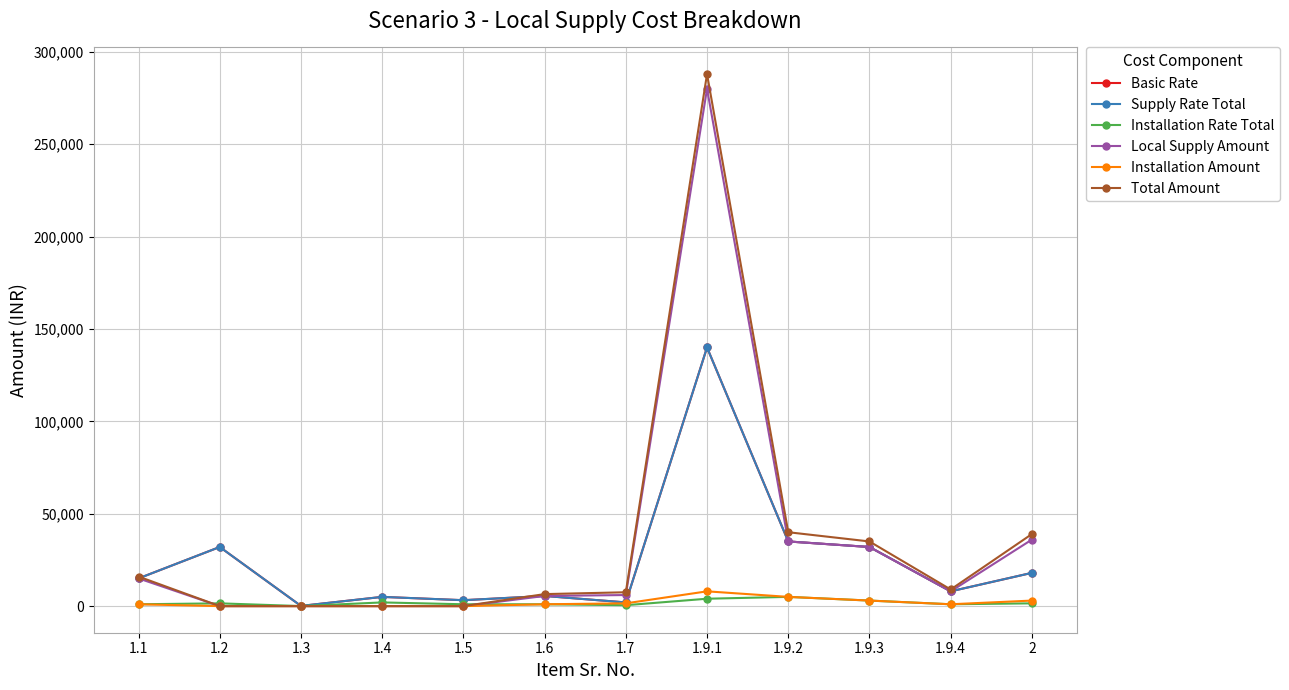

Which has a higher value, 1.9.4 or 1.7?

1.9.4